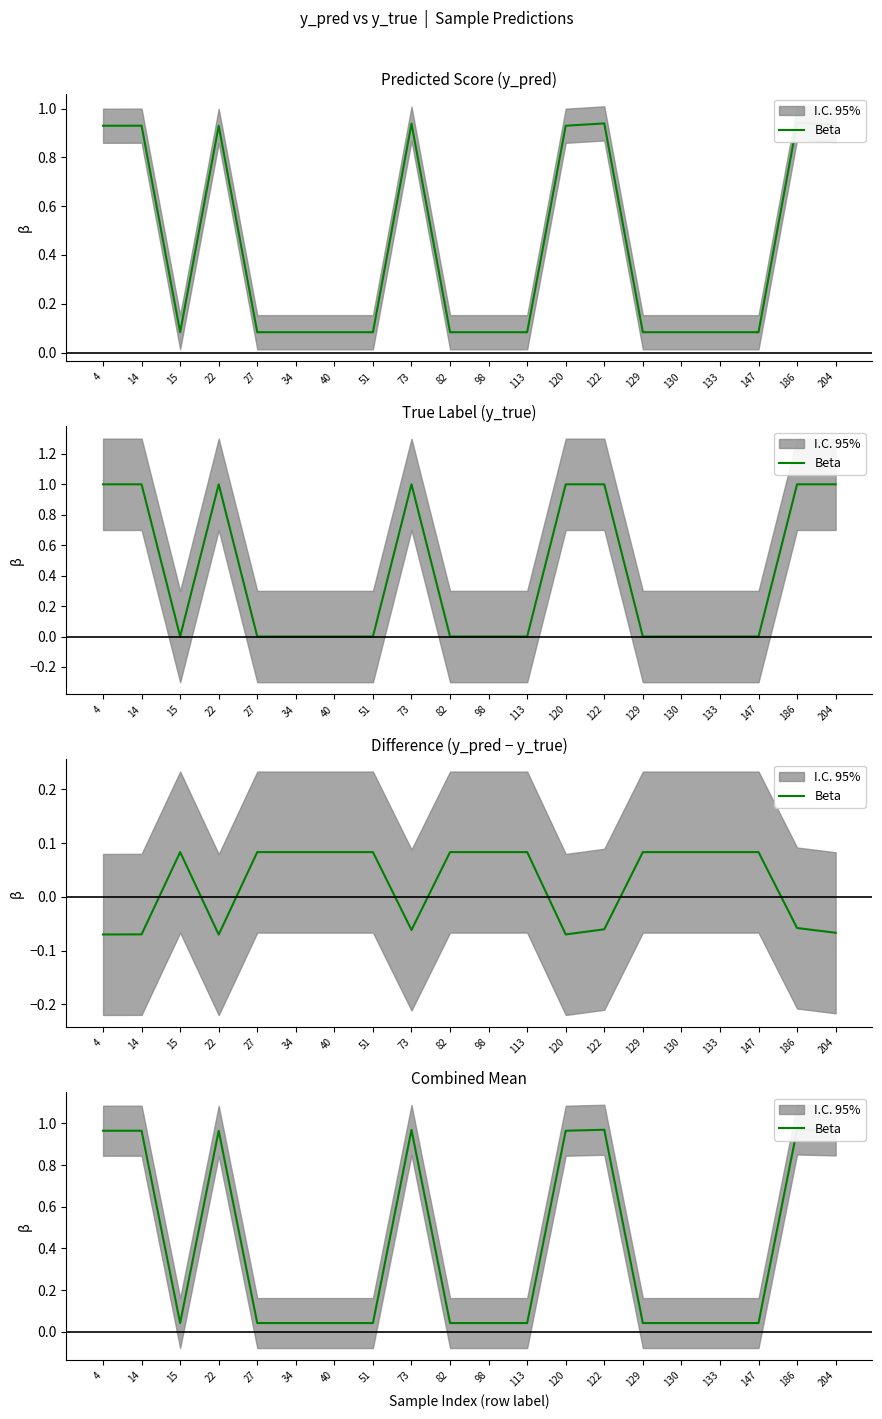

Reading left to right, what are all the values shown in this chart?

4=1.0	14=1.0	15=0.0	22=1.0	27=0.0	34=0.0	40=0.0	51=0.0	73=1.0	82=0.0	98=0.0	113=0.0	120=1.0	122=1.0	129=0.0	130=0.0	133=0.0	147=0.0	186=1.0	204=1.0